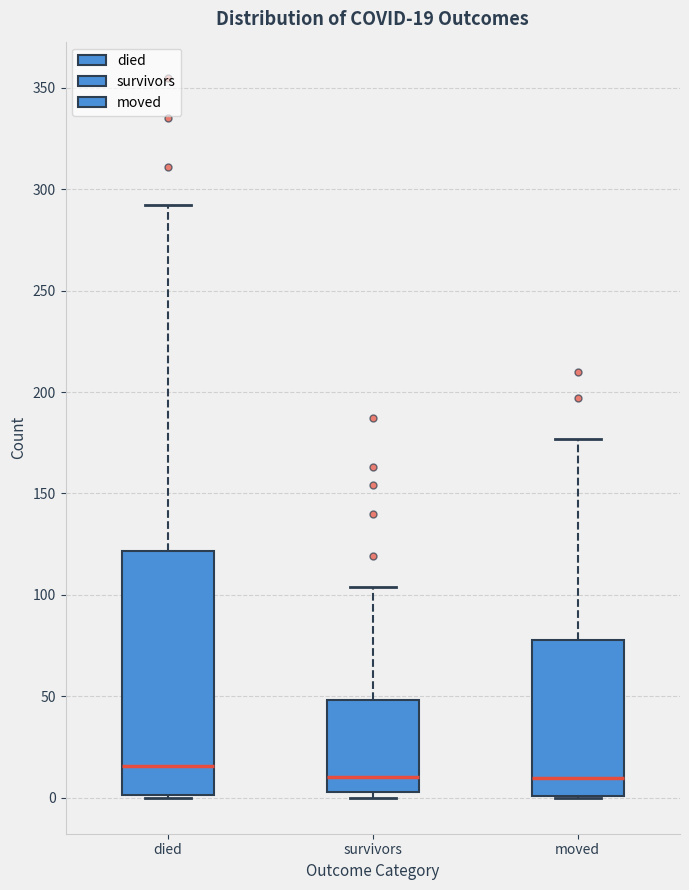

Comparing the boxes themselves (not the whiskers), which one is the tallest?

died